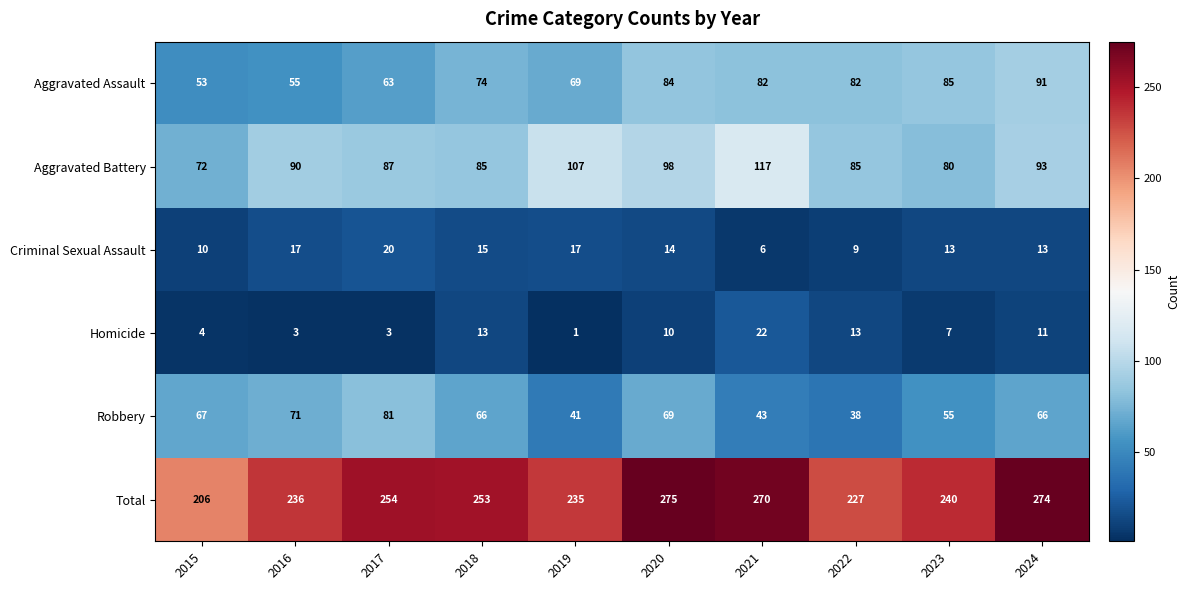

What is the greatest value displayed?

275